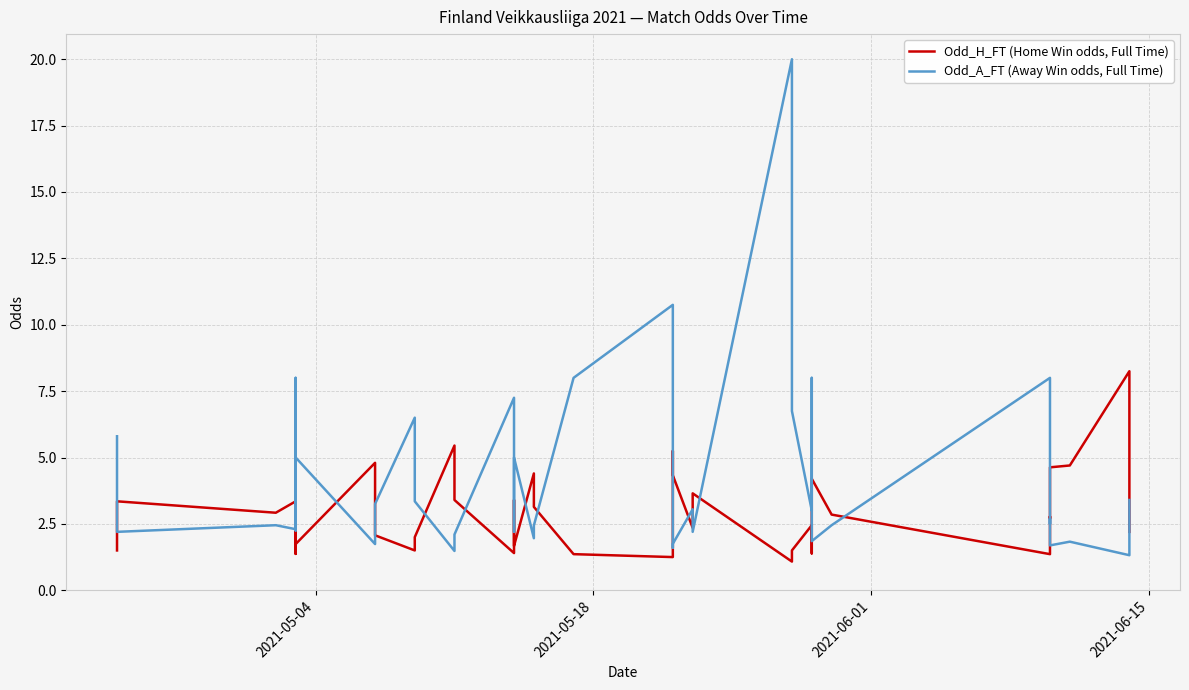

What are all the series names shown in the legend?

Odd_H_FT (Home Win odds, Full Time), Odd_A_FT (Away Win odds, Full Time)